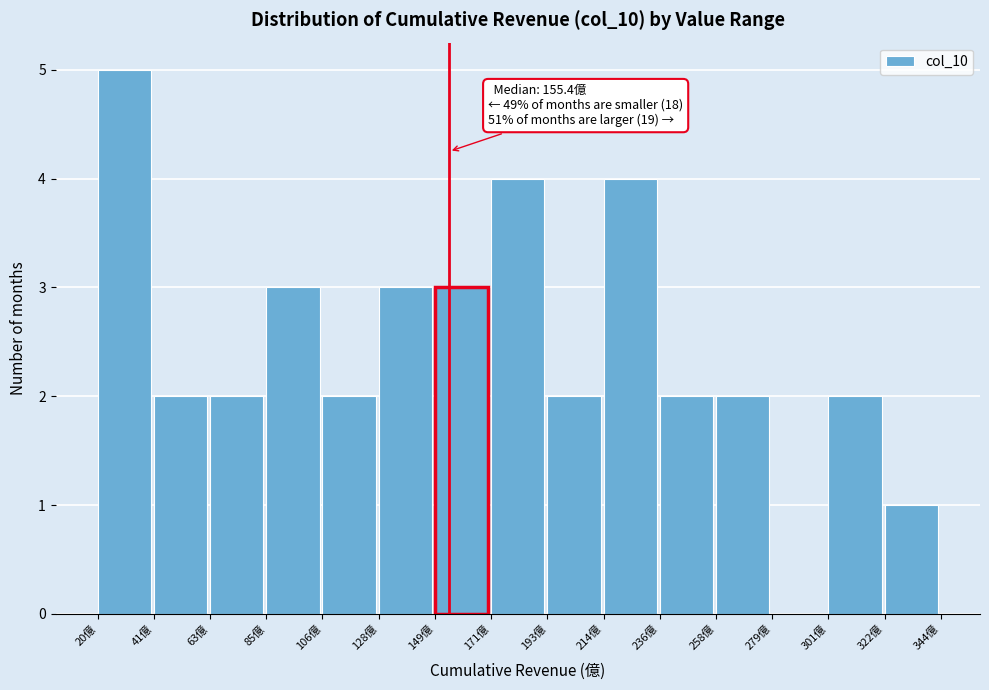

Over which range of the x-axis is the bar tallest?

20 to 40